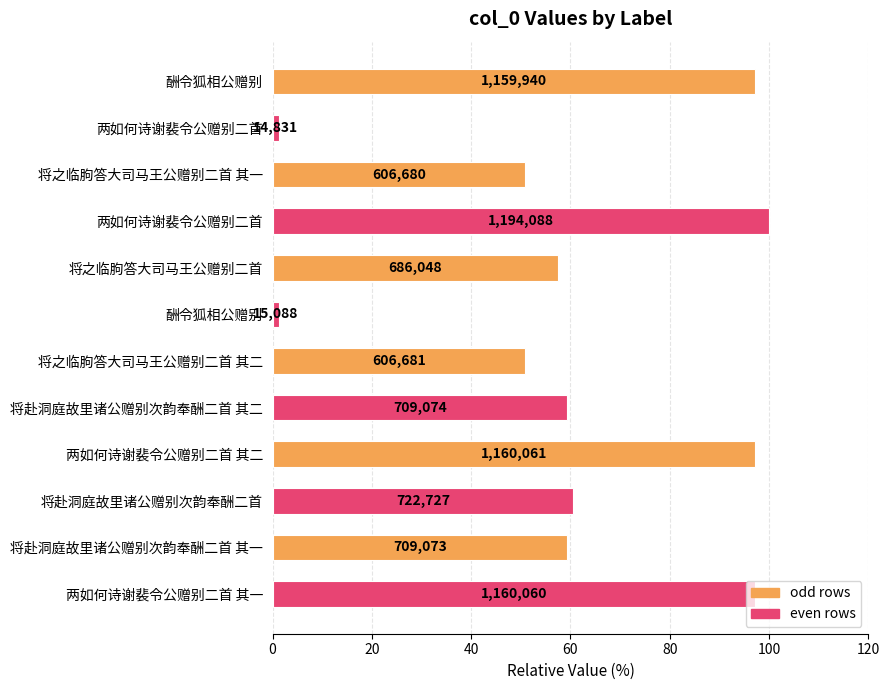

Are the bars horizontal?

Yes